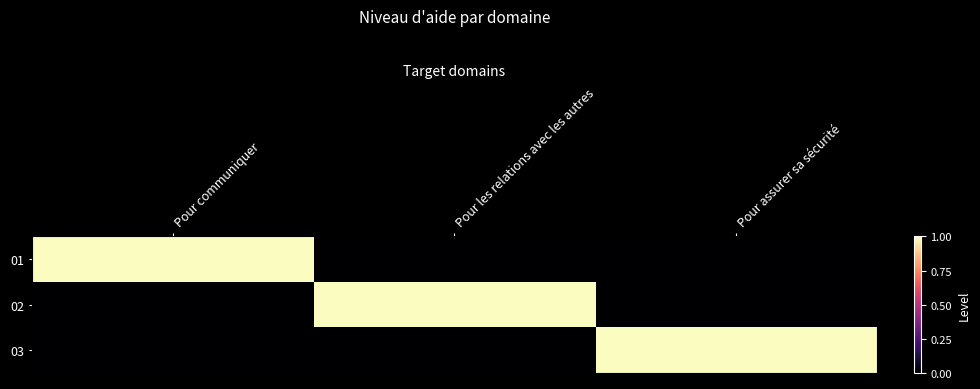

Which has a higher value, Pour communiquer or Pour assurer sa sécurité?

Pour communiquer